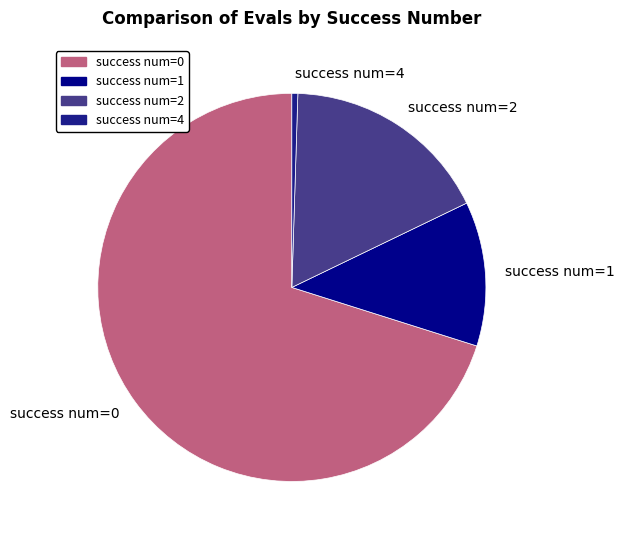

Is there any slice that represents more than half of the pie?

Yes